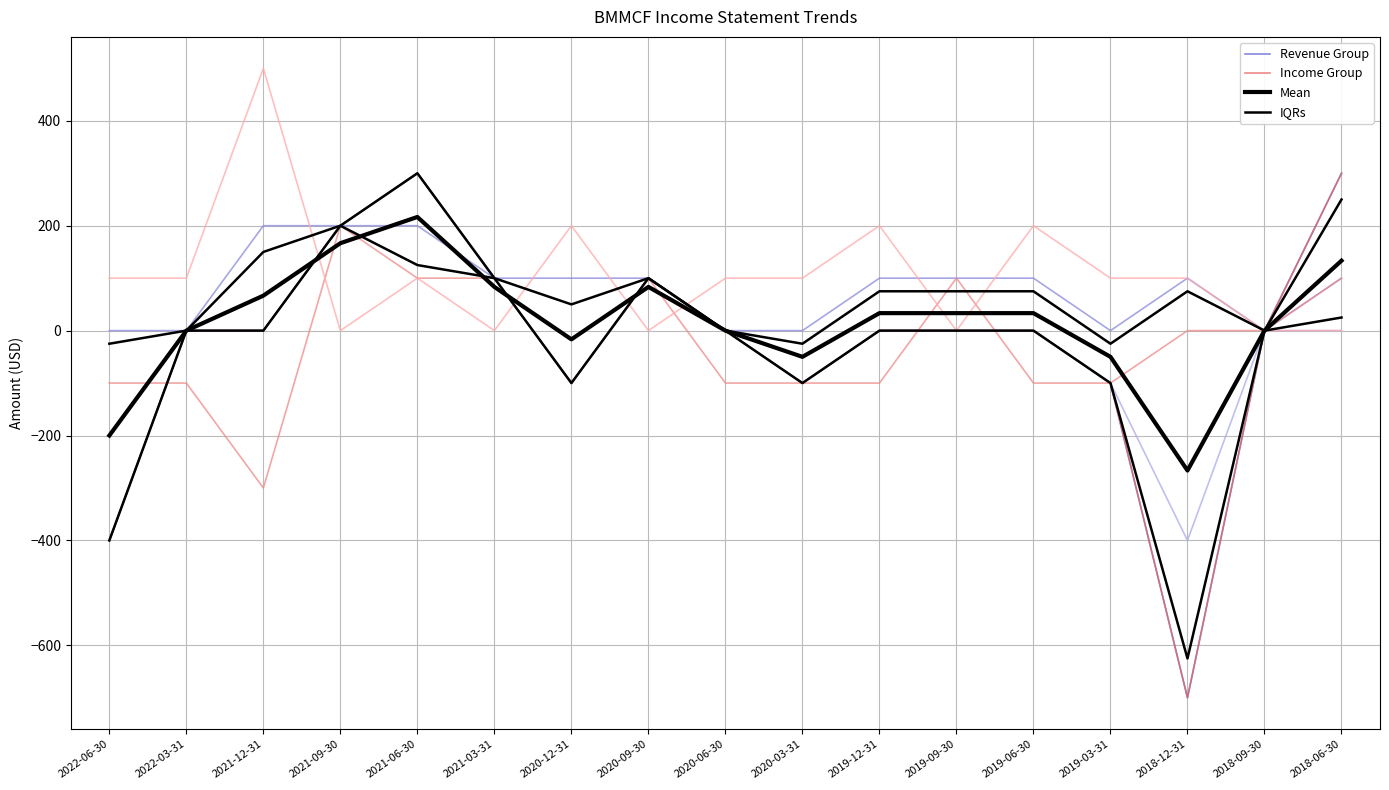

What is the average value of the Total Revenue series?

82.4